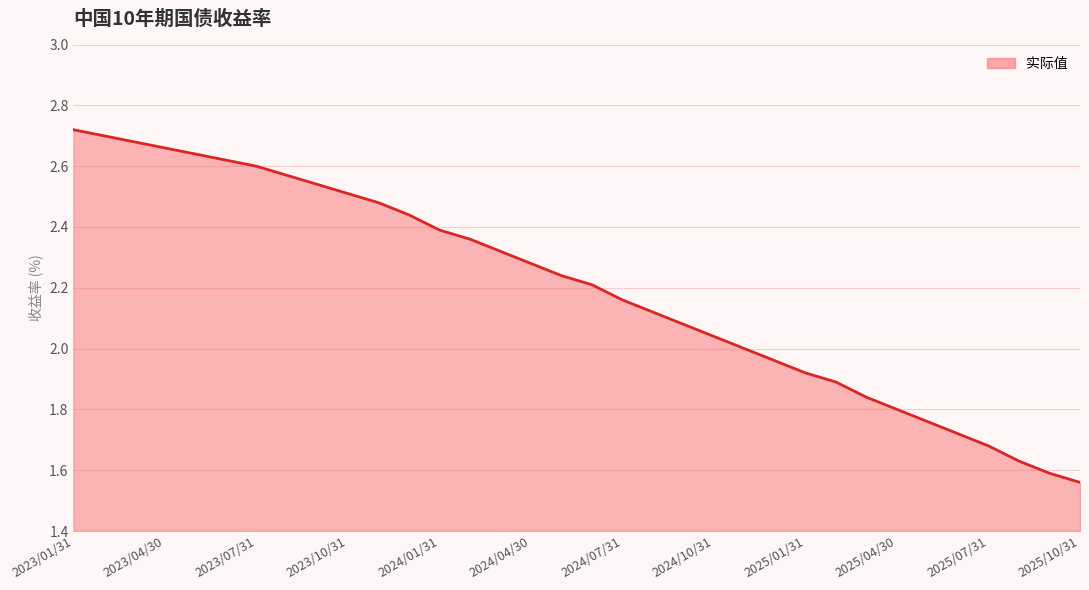

What is the difference between the maximum and minimum values?

1.2